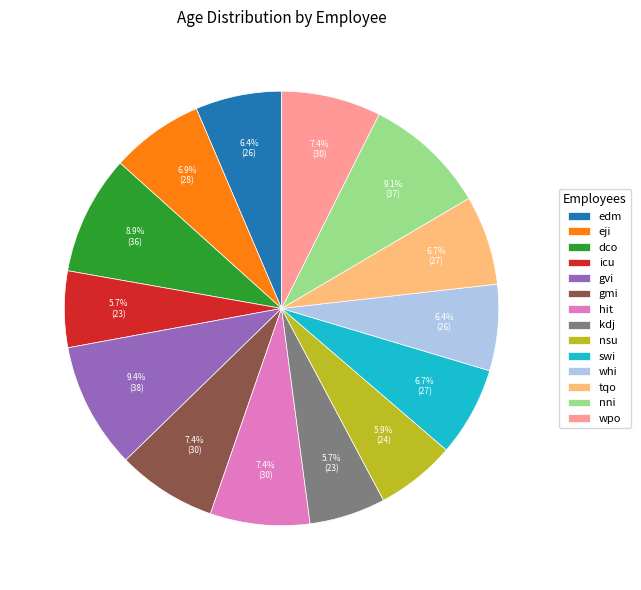

How many slices are in this pie chart?

14